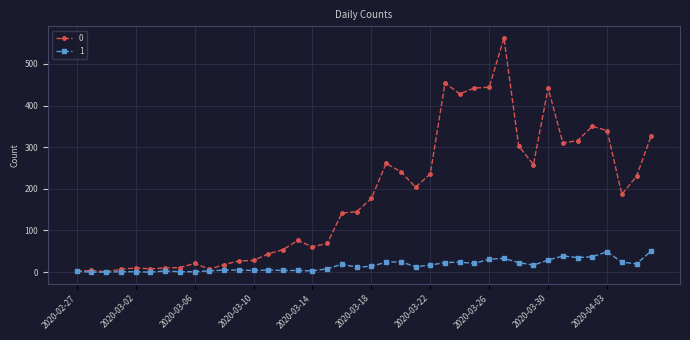

In 0, how many points are lower than both neighbors (excluding endpoints)?

9